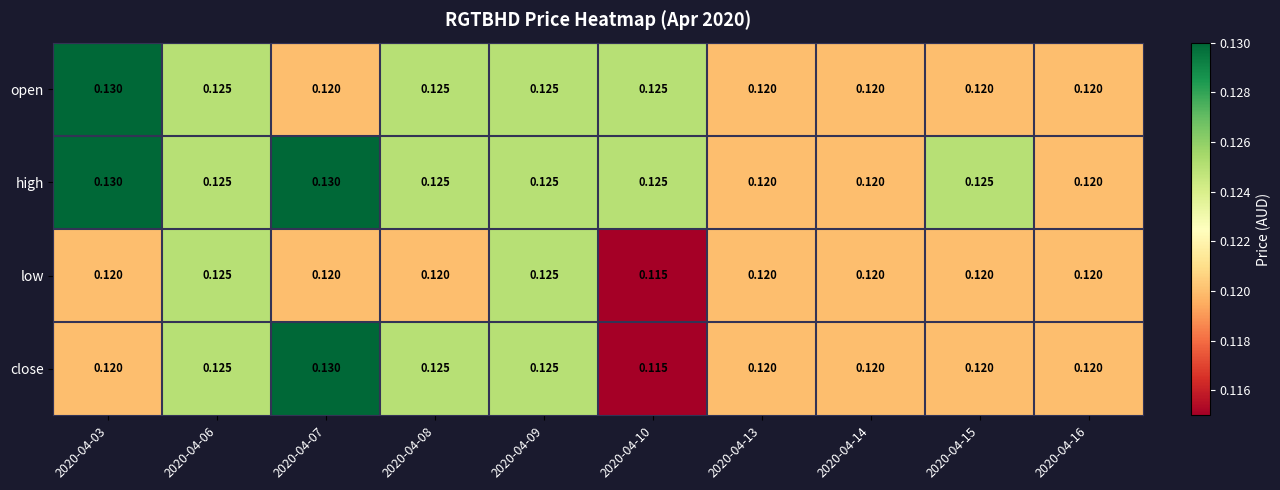

Is the value of close at 2020-04-07 greater than the value of high at 2020-04-08?

Yes